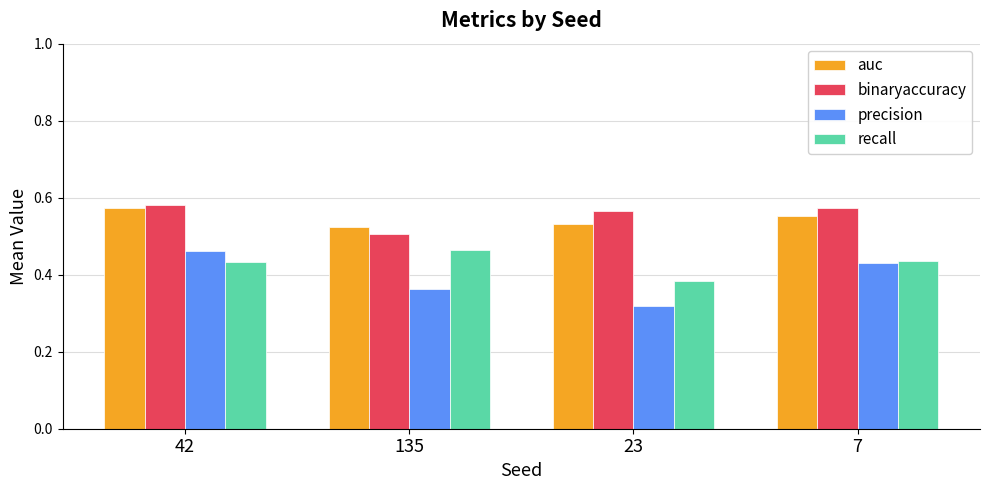

How many bars are there in total?

16